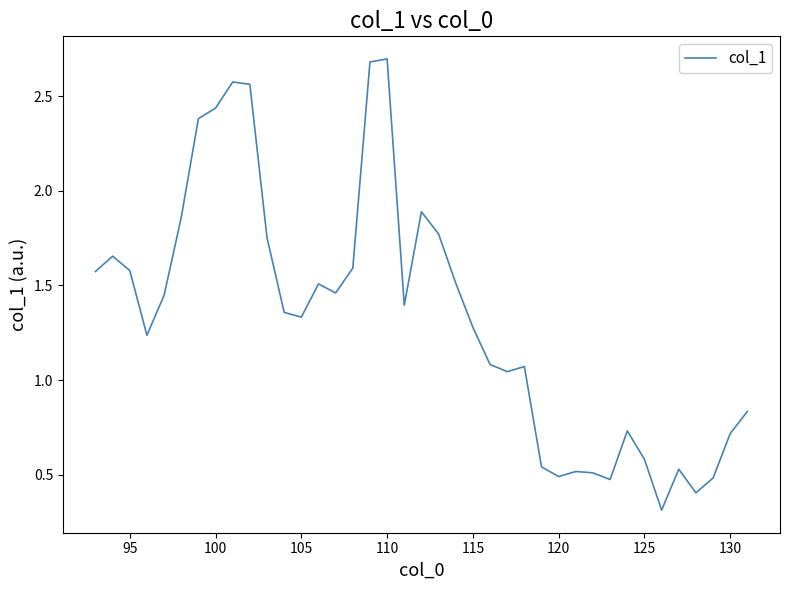

What is the maximum value shown in the chart?

2.7